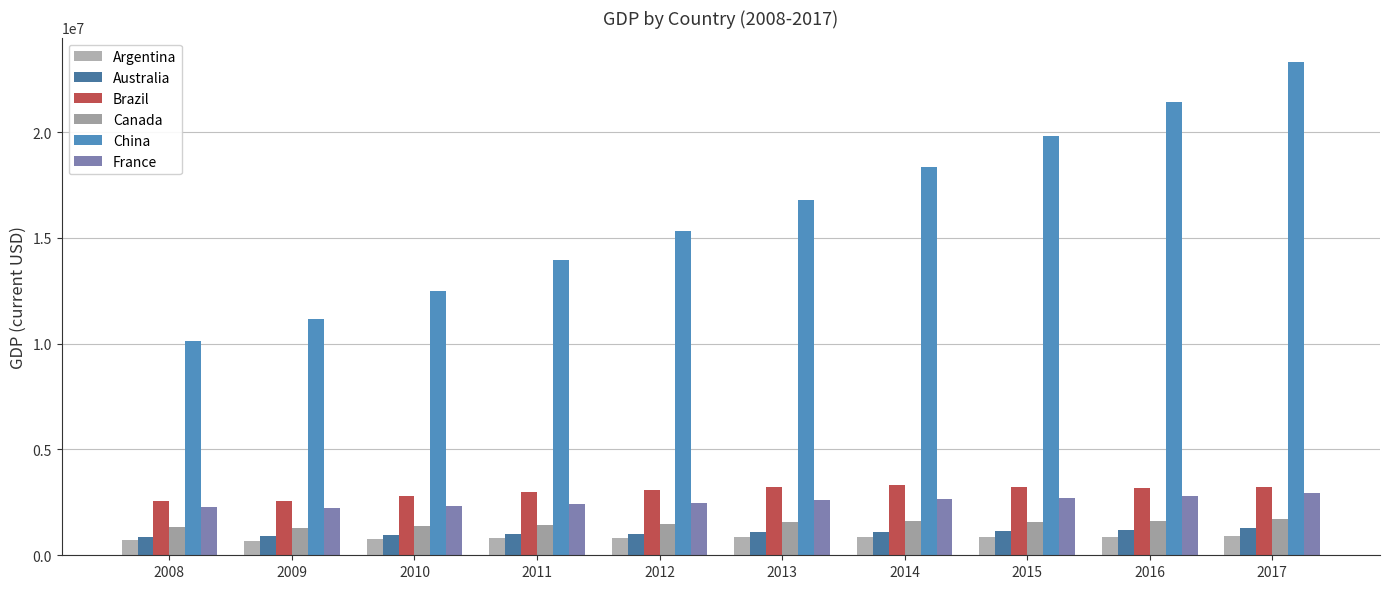

What is the difference between the China values at 2012 and 2011?

1373882.3